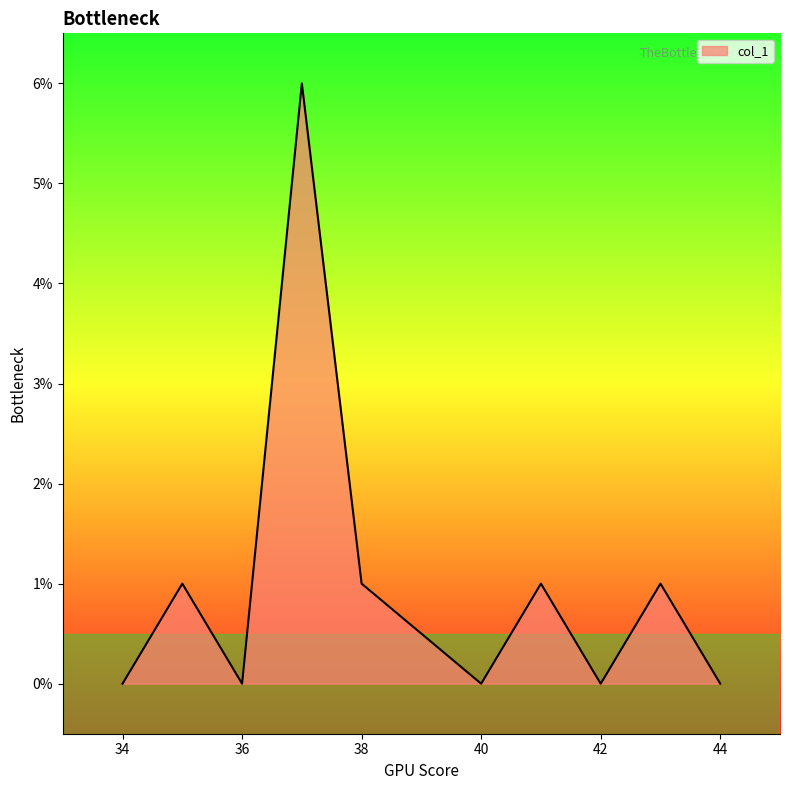

What is the difference between the maximum and minimum values?

6